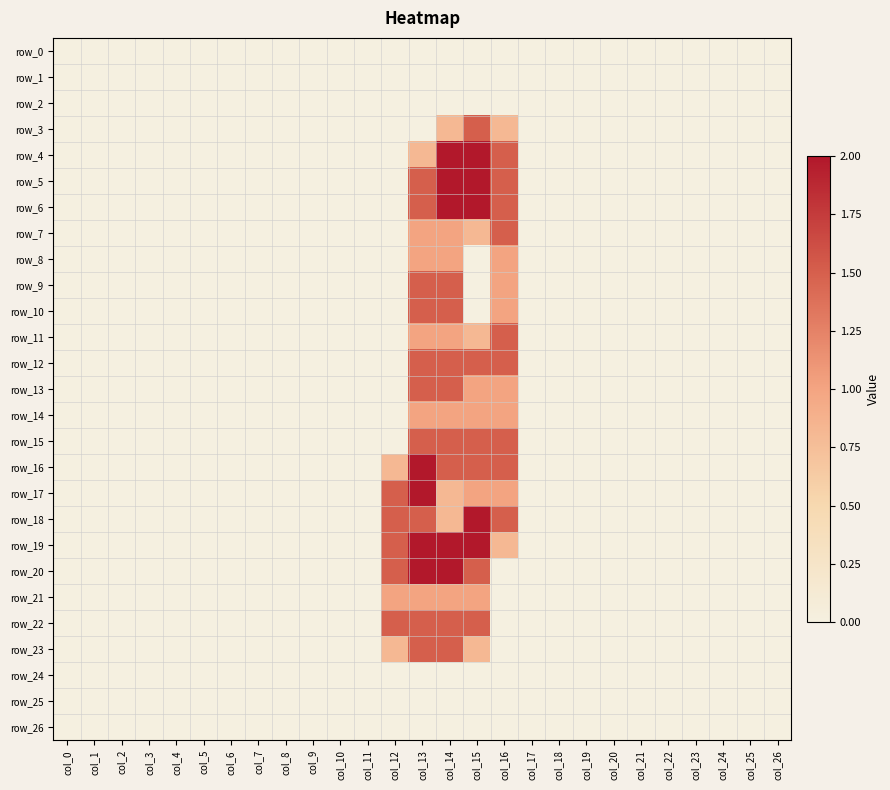

Is the value of row_4 at col_16 greater than the value of row_5 at col_20?

Yes